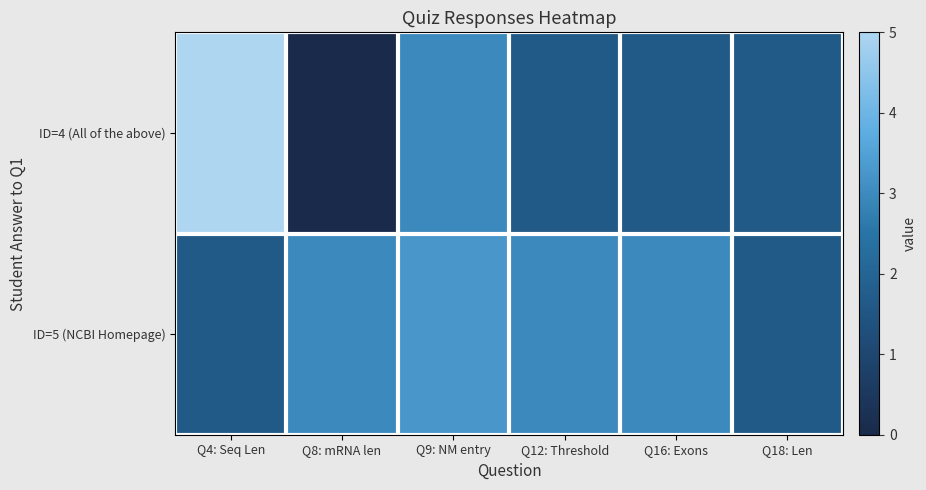

What is the spread (max minus min) of values at Q16: Exons?

1.3